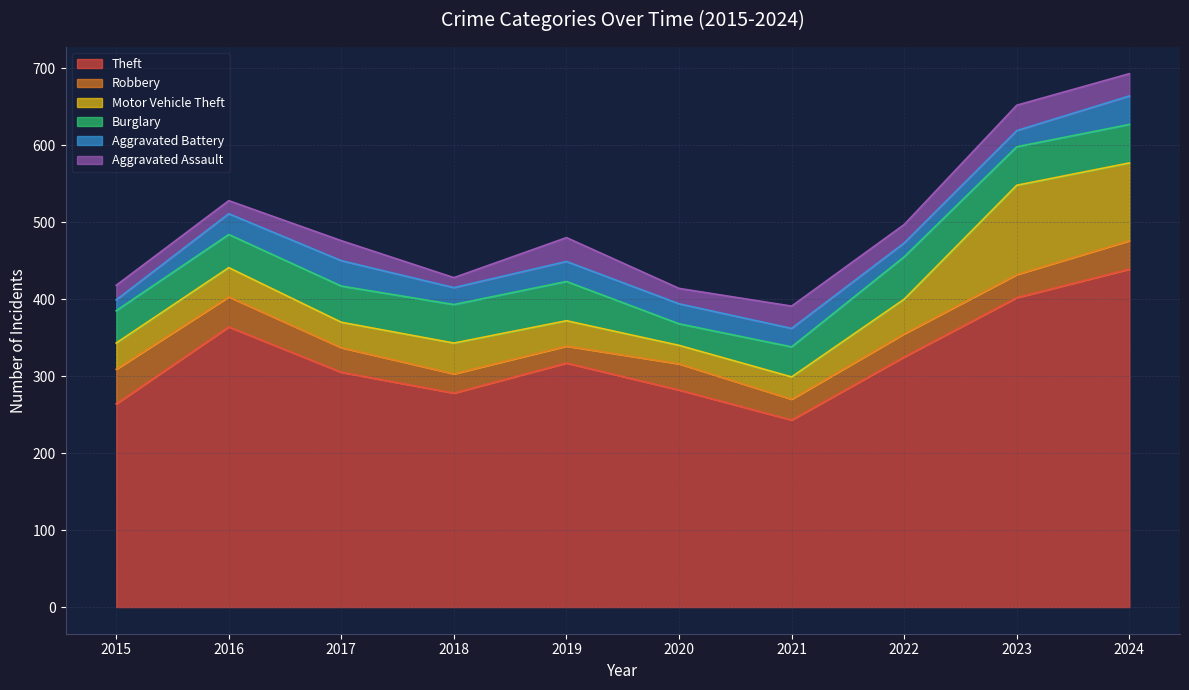

How many series are shown in this chart?

6